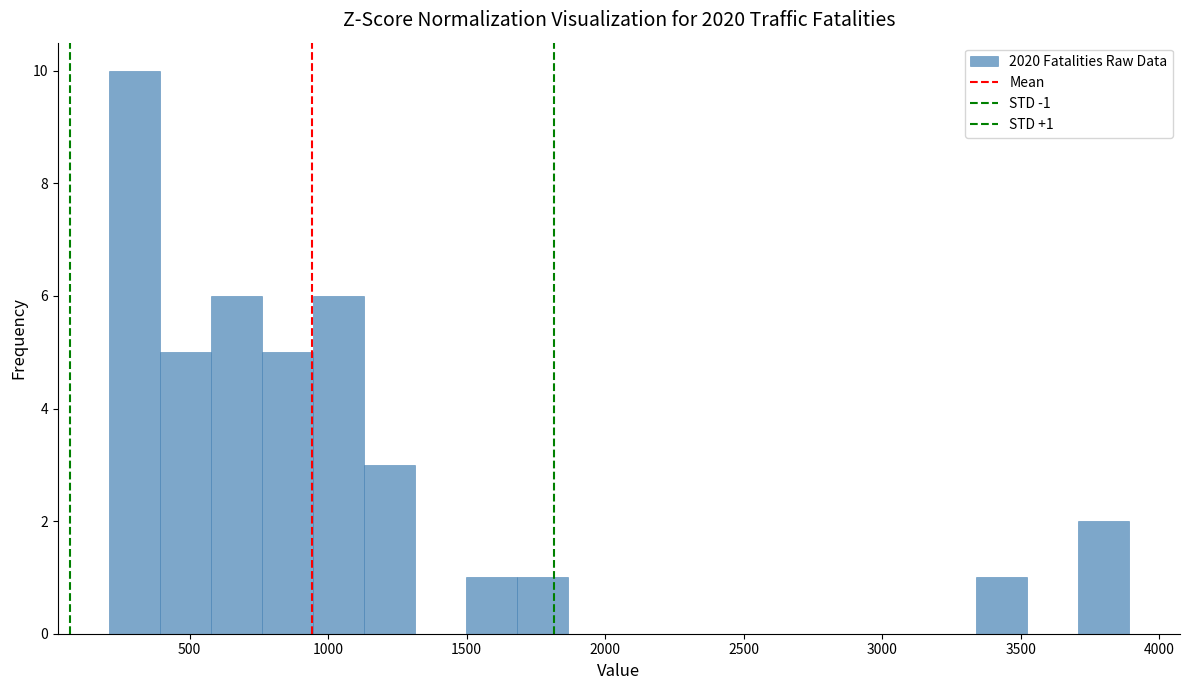

Read against the x-axis, roughly where is the centre of the tallest bar?

300